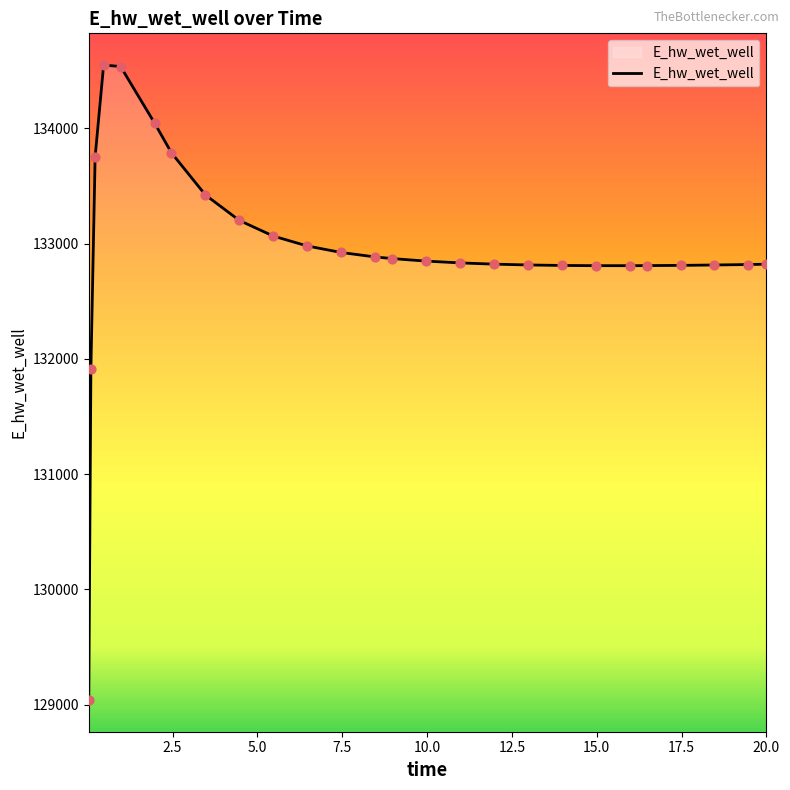

What is the smallest value displayed?

129041.0